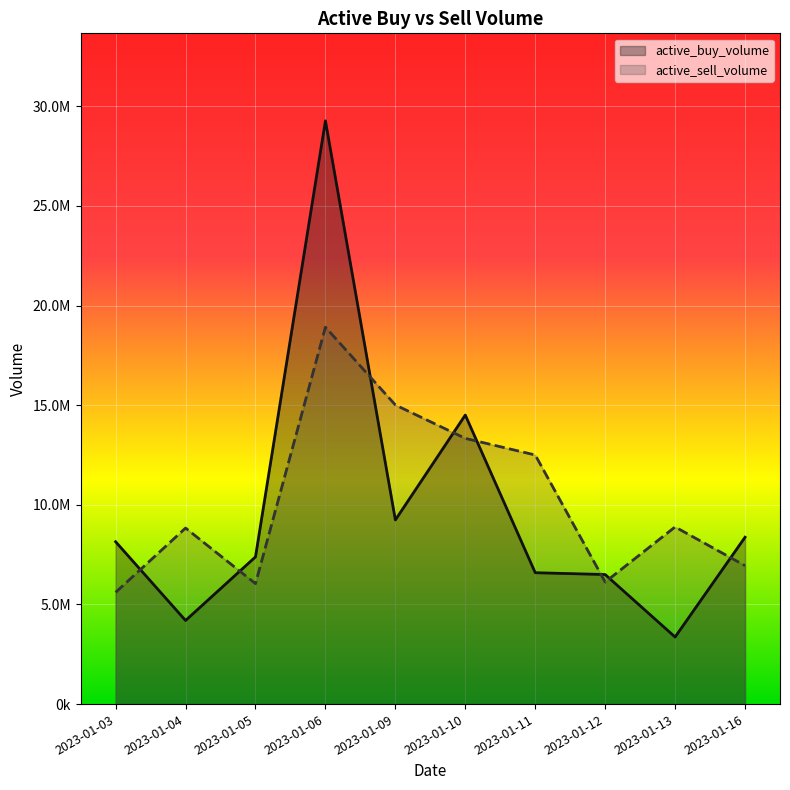

At which label is active_sell_volume closest to 12260529?

2023-01-11